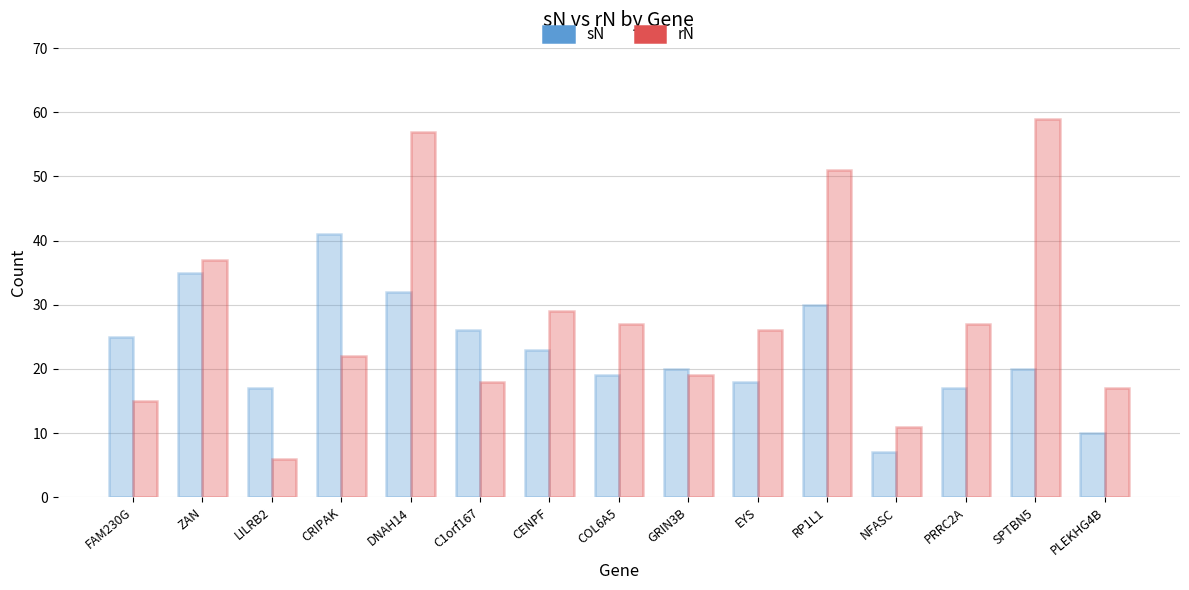

The rN series shows 57 at DNAH14. True or false?

True